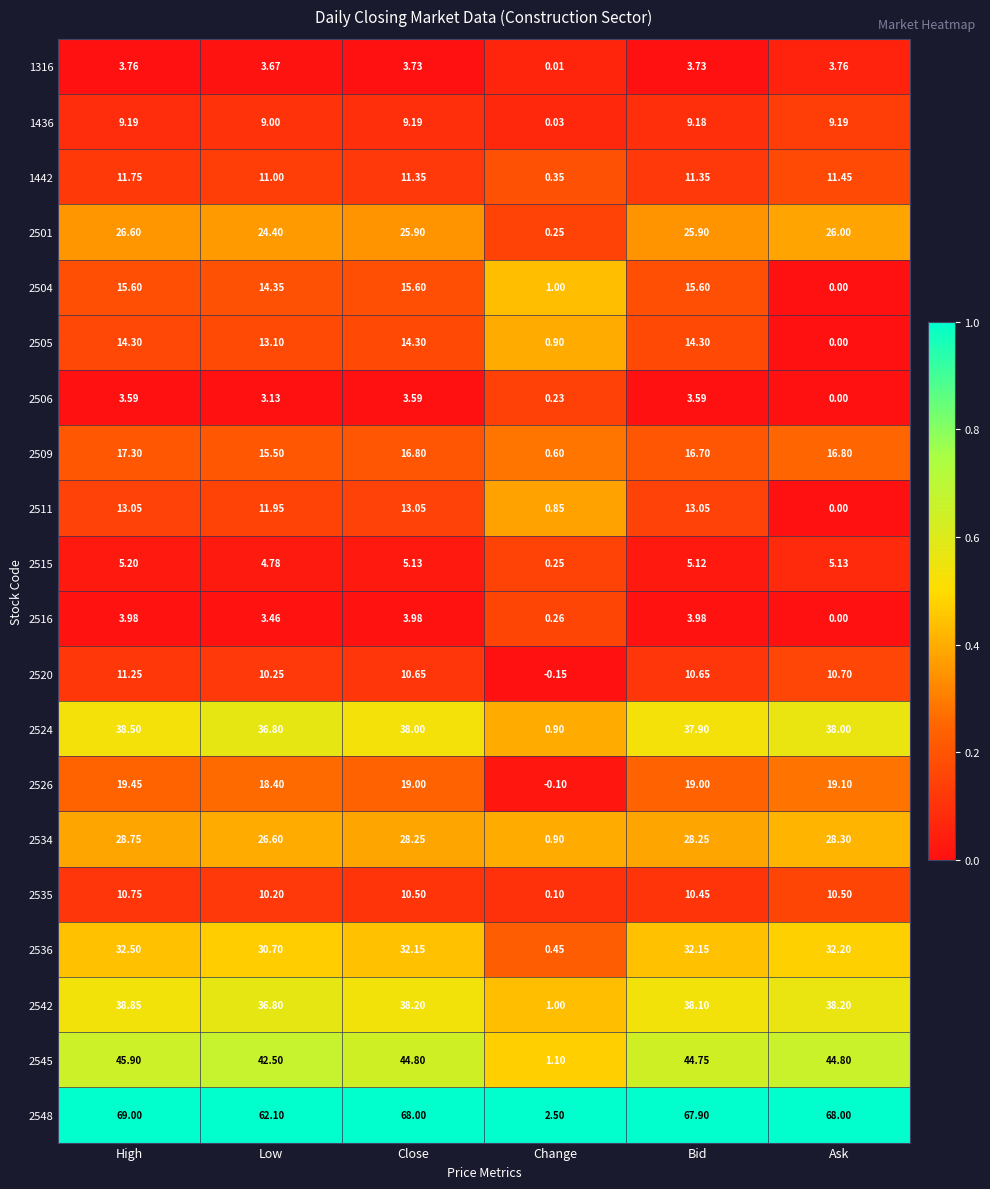

At which label does 2516 reach its minimum?

Ask